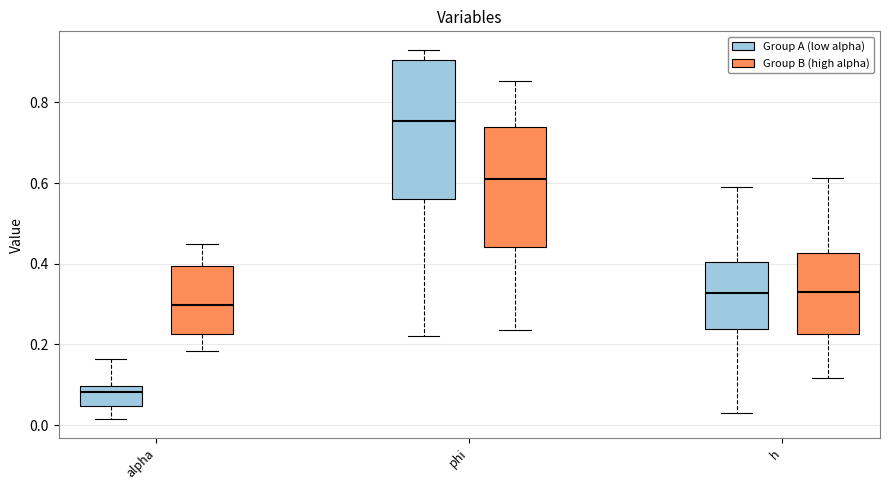

Comparing the boxes themselves (not the whiskers), which one is the tallest?

phi (Group A (low alpha))